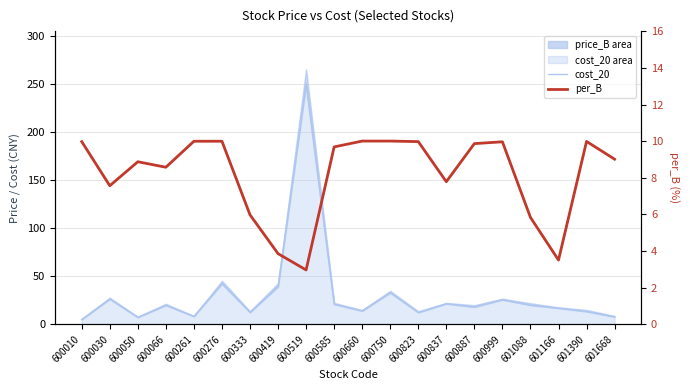

Which series ends up on top after the final intersection of cost_20 and per_B?

per_B